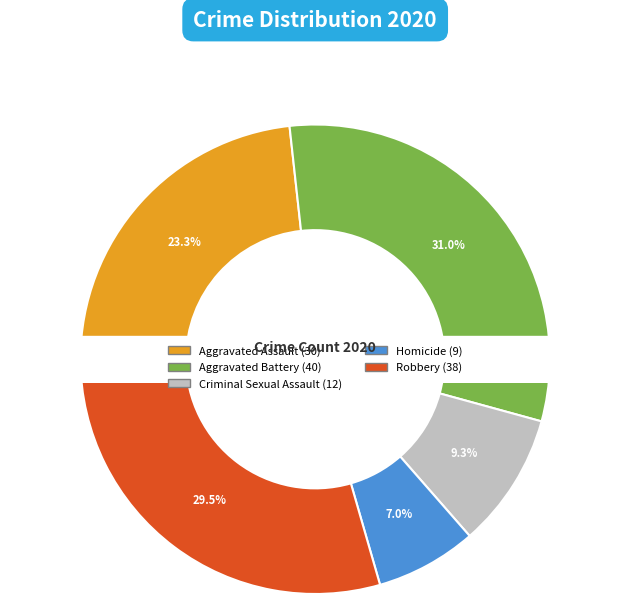

The Aggravated Assault slice represents 17% of the pie. True or false?

False